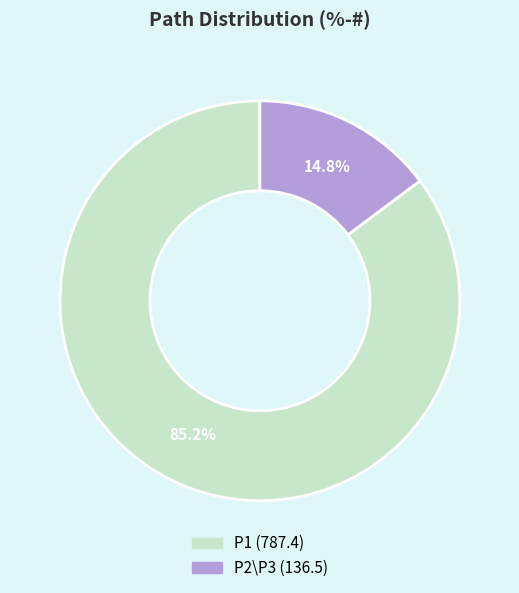

Does any single category account for the majority?

Yes